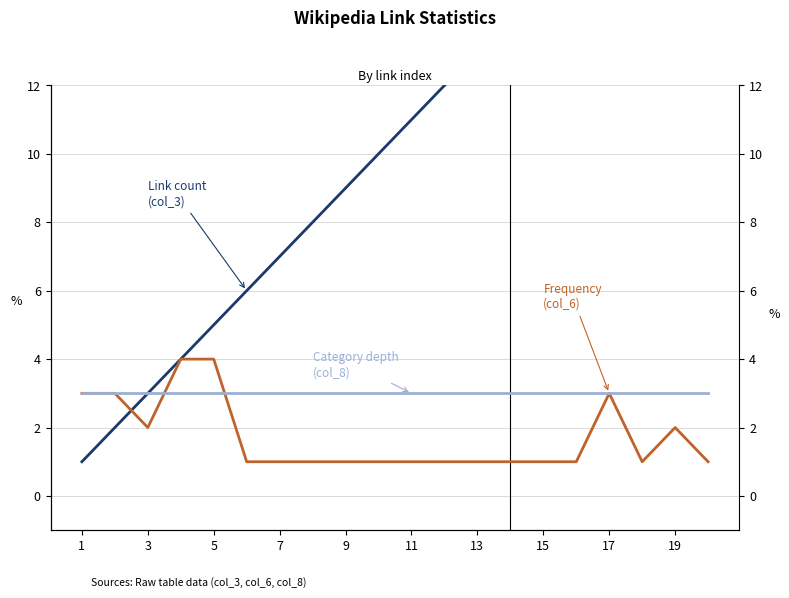

What is the sum of all Category depth (col_8) values?

60